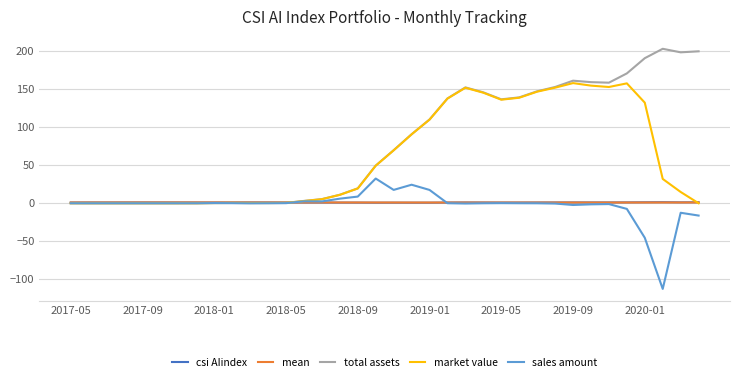

What is the lowest value of the mean series?

1.0